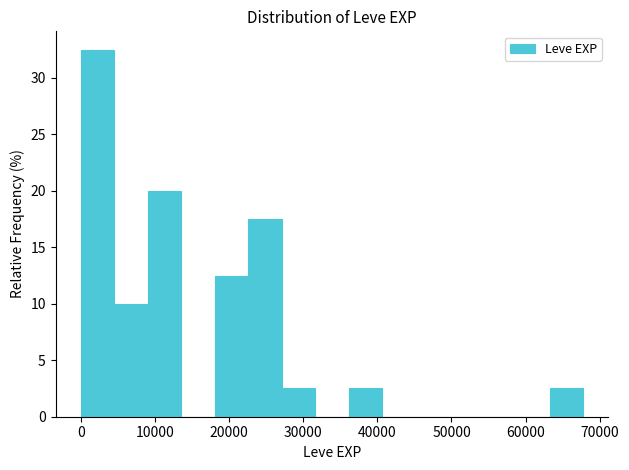

How tall is the bar that spans 27000 to 32000 on the x-axis? Neither the bar edges nor the heights are printed on the chart, so give them approximately, as read against the axes.

2.5